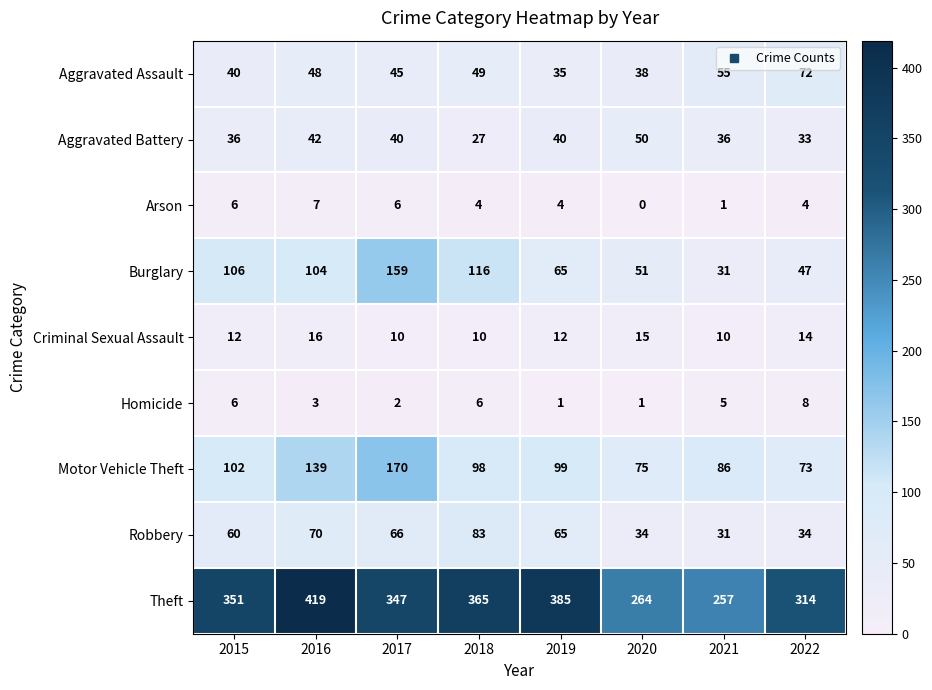

The Homicide series shows 4 at 2016. True or false?

False